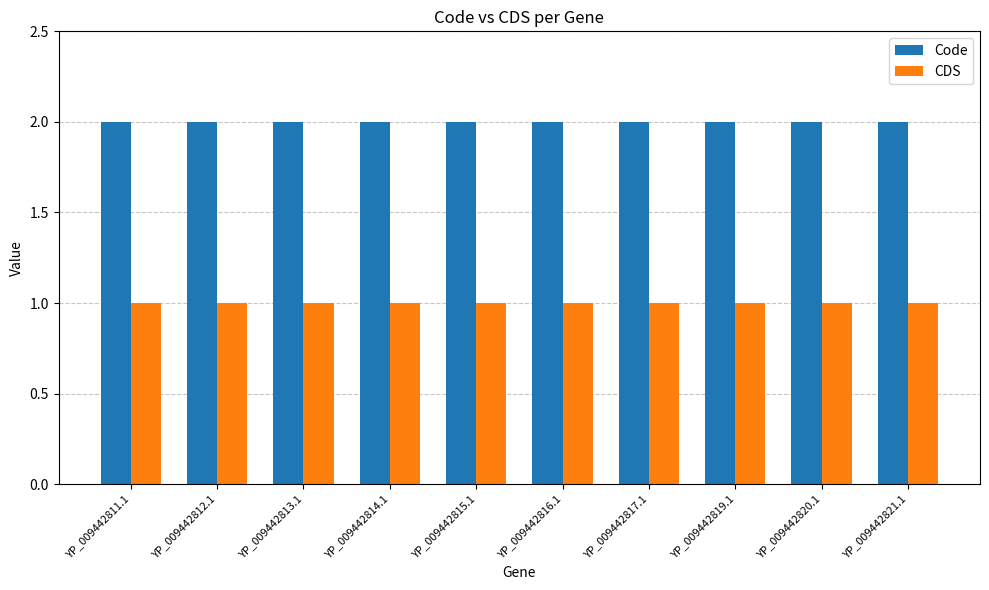

Is the value of Code at YP_009442820.1 greater than the value of CDS at YP_009442813.1?

Yes